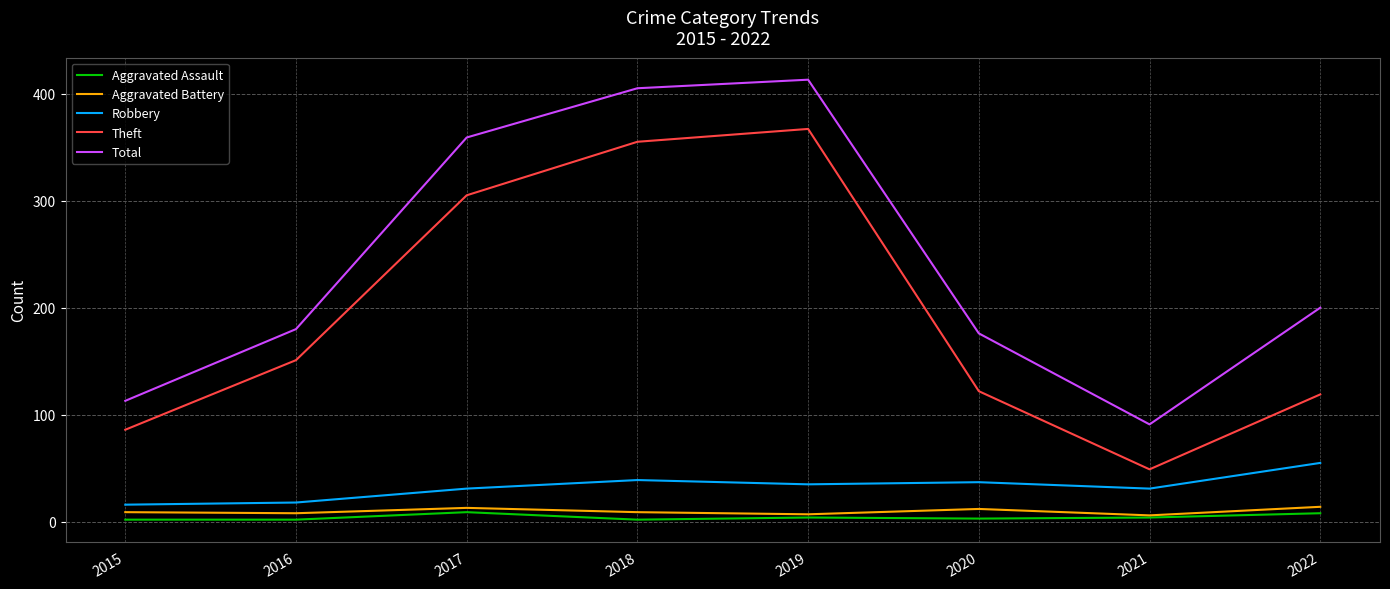

Which series has the widest spread of values?

Total